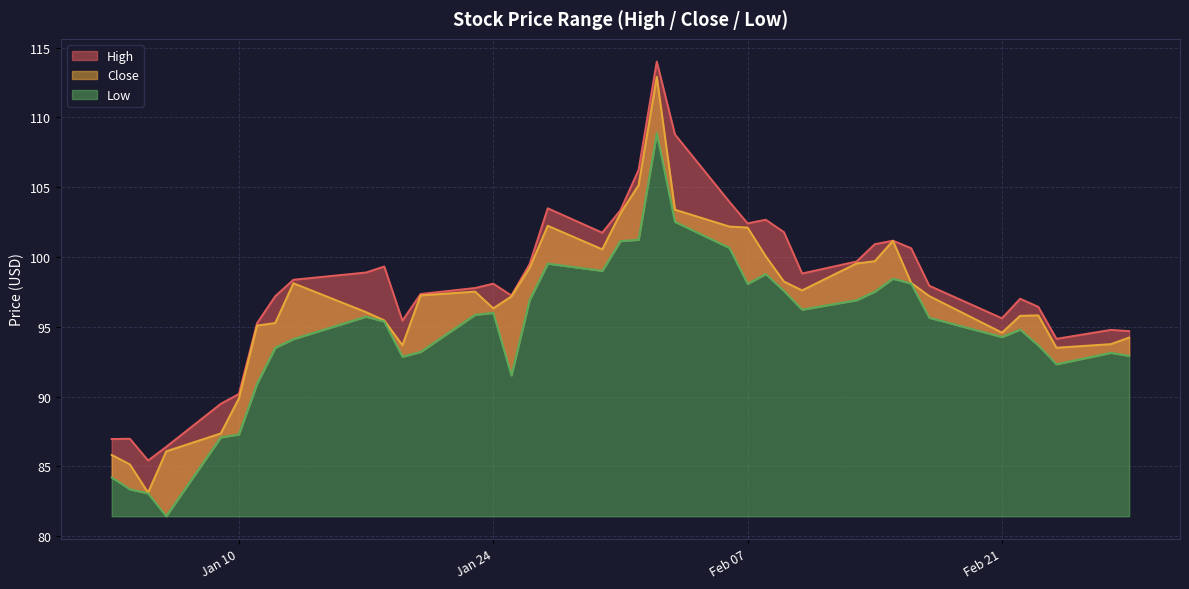

What is the value of the Close point at the 22nd from the left?

112.9